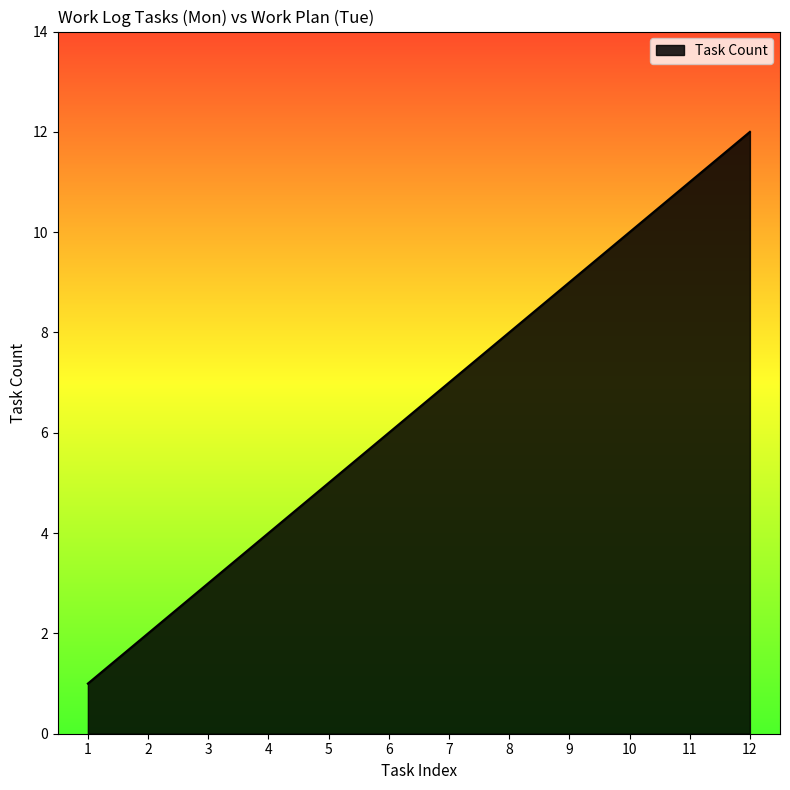

The value at 5 is 5. True or false?

True